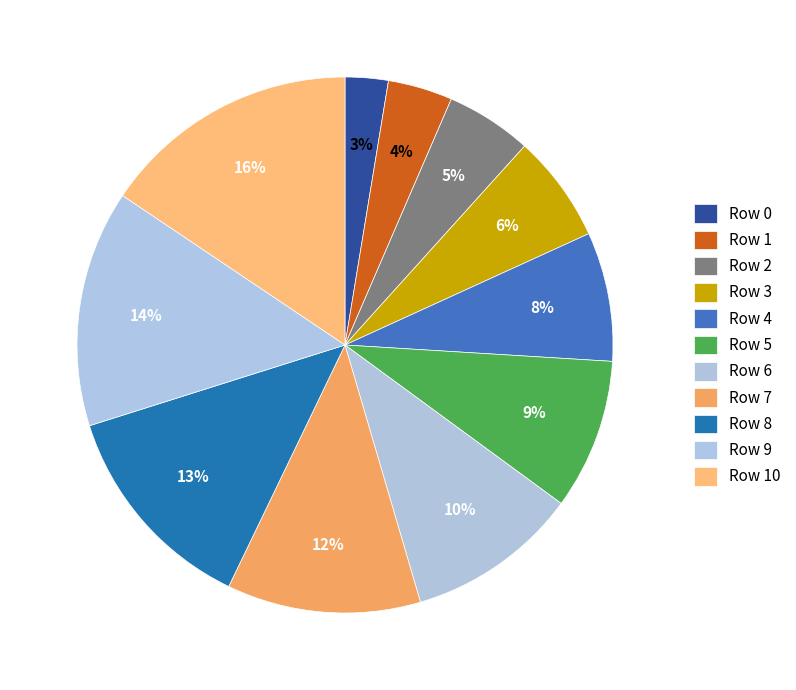

To the nearest percent, what is the combined percentage of Row 8 and Row 7?

25%